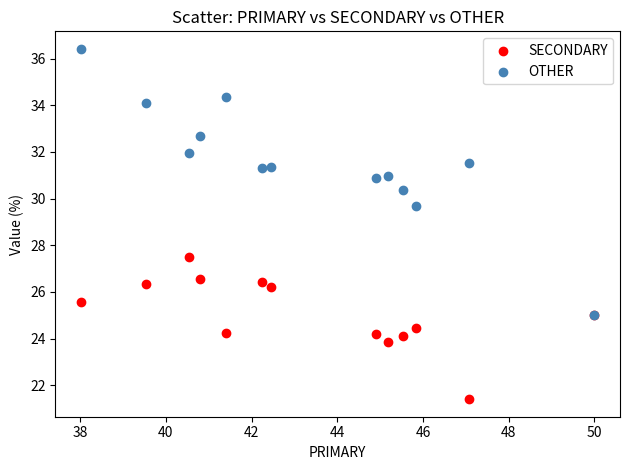

What are all the series names shown in the legend?

SECONDARY, OTHER